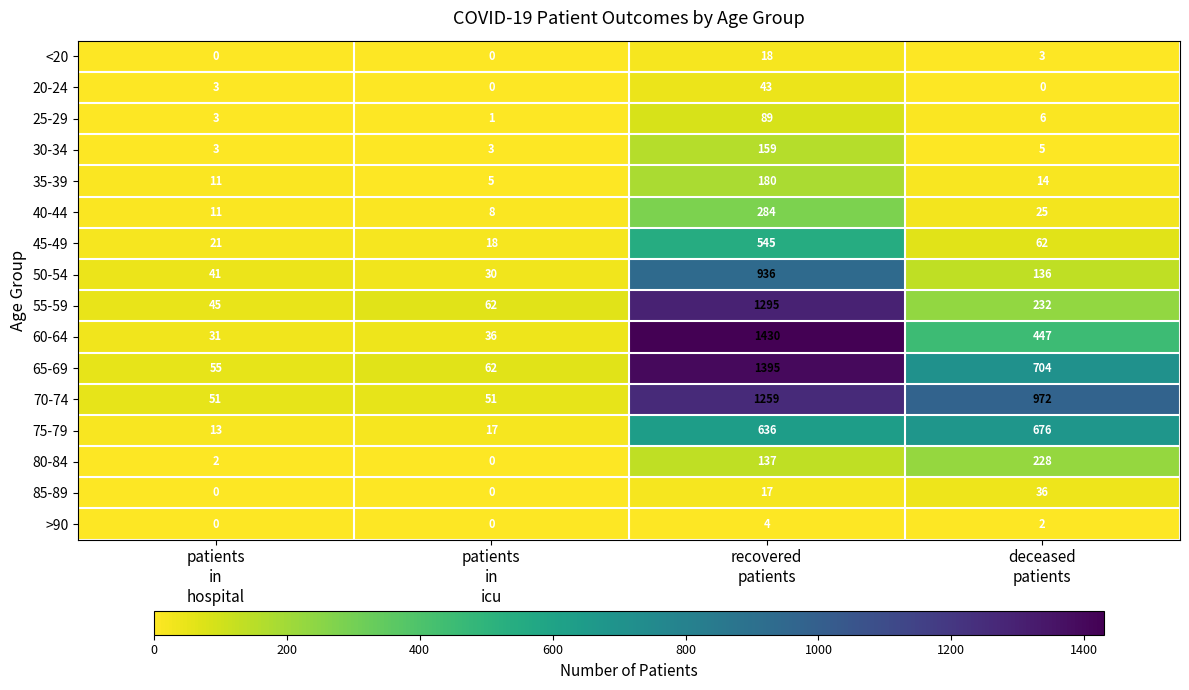

Rank the series by their maximum value, from highest to lowest.

60-64, 65-69, 55-59, 70-74, 50-54, 75-79, 45-49, 40-44, 80-84, 35-39, 30-34, 25-29, 20-24, 85-89, <20, >90